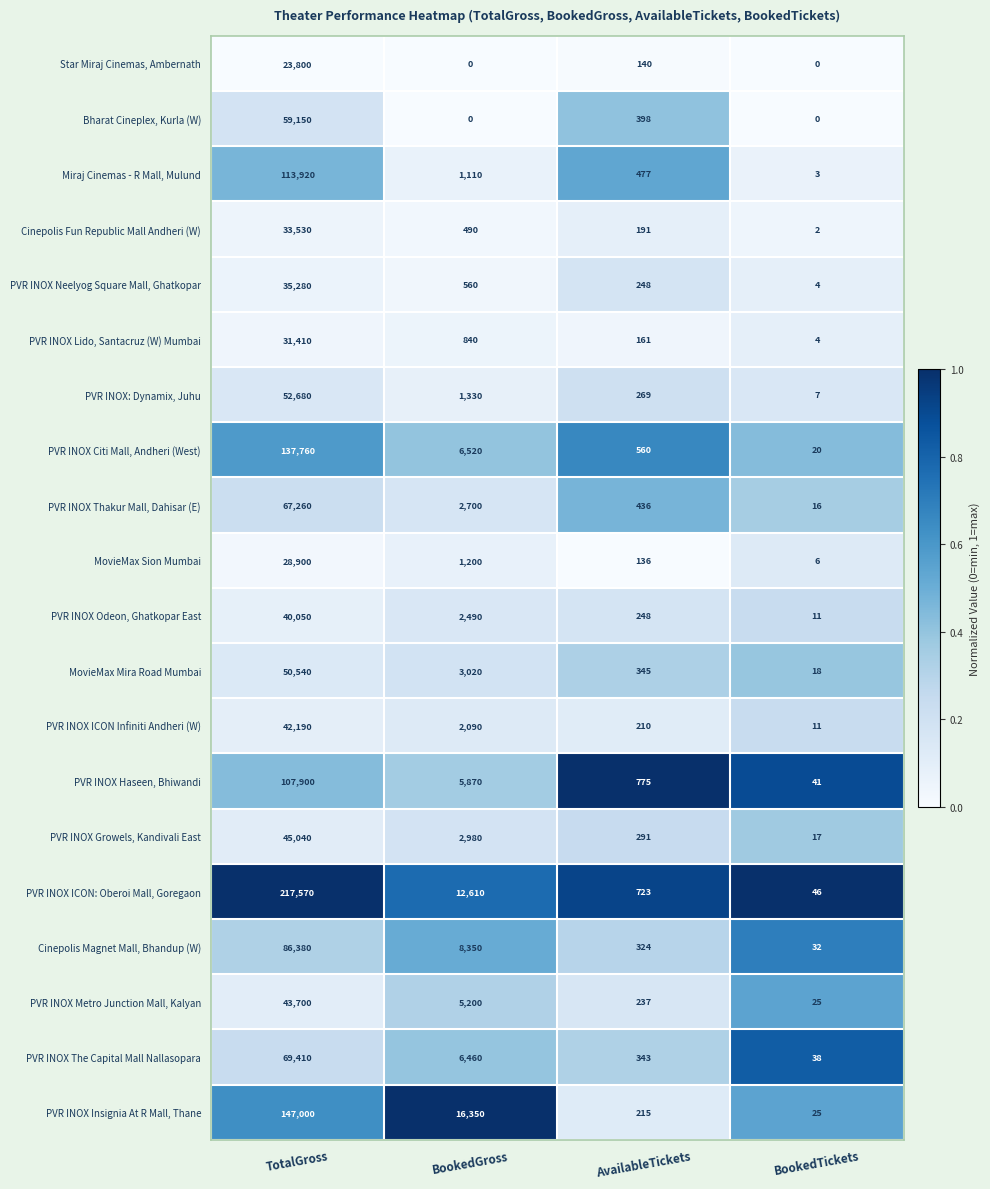

What is the difference between the highest and lowest values at AvailableTickets?

639